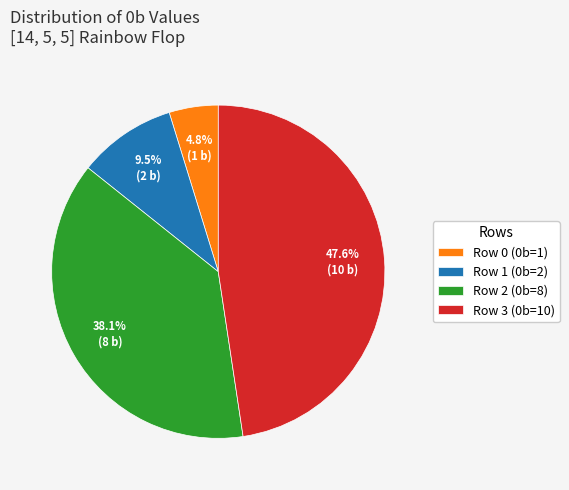

What is the total percentage of Row 0 (0b=1) and Row 1 (0b=2)?

14.3%